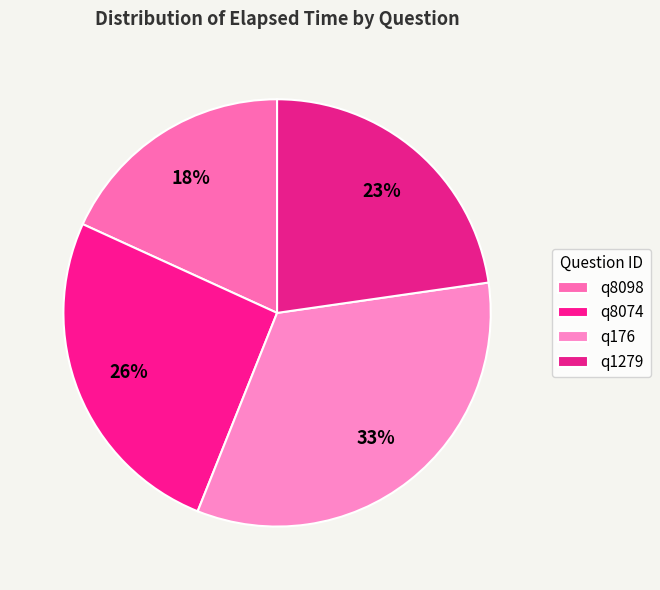

To the nearest percent, what portion does q8074 represent?

26%